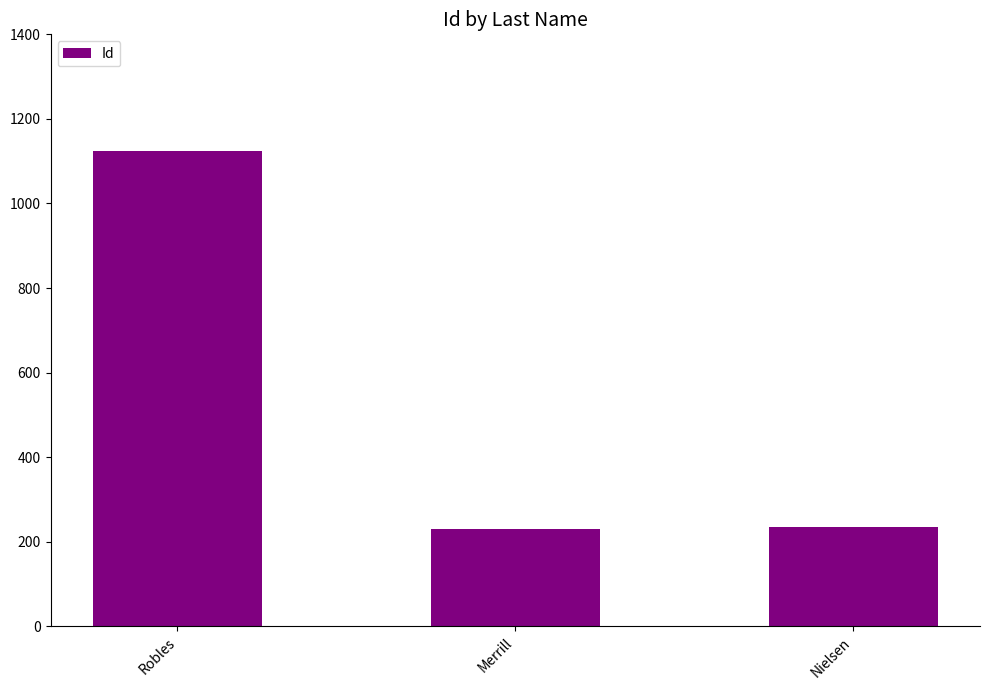

What is the label of the 3rd bar from the right?

Robles